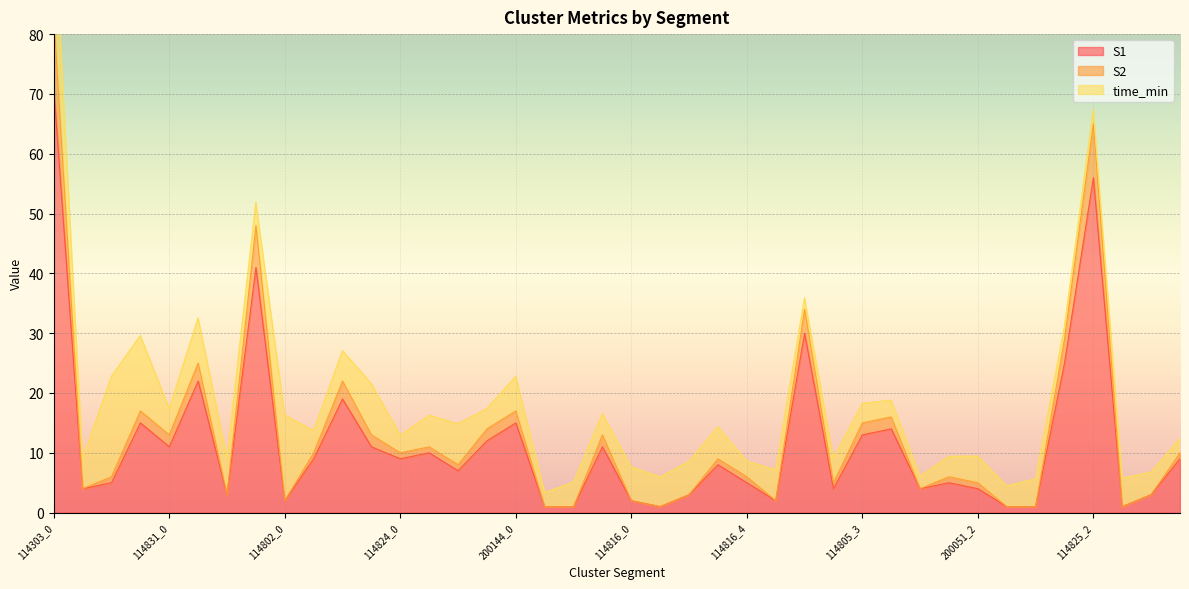

At which category is the sum across all series the highest?

114303_0